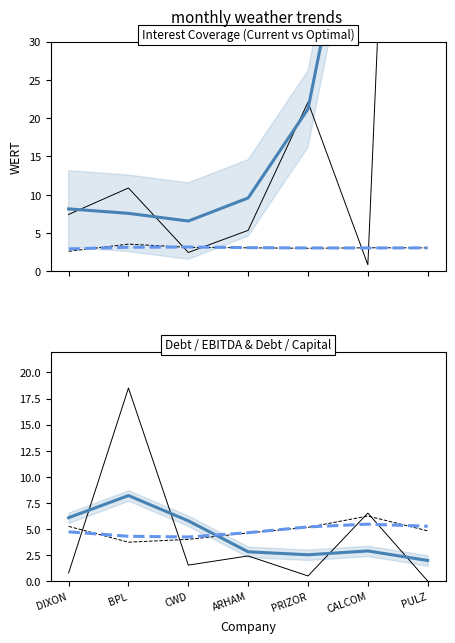

What is the sum of the optimal_debt_ebitda values at CALCOM and ARHAM?

10.9